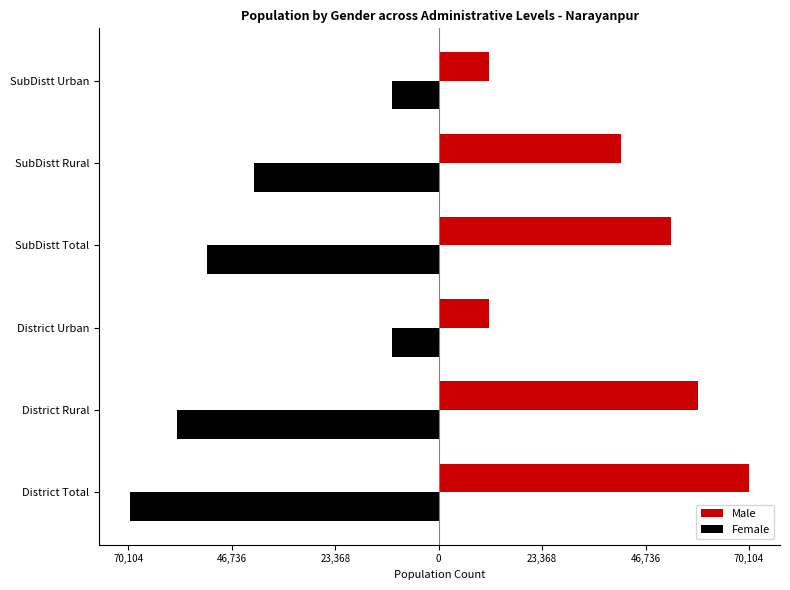

What are all the series names shown in the legend?

Male, Female